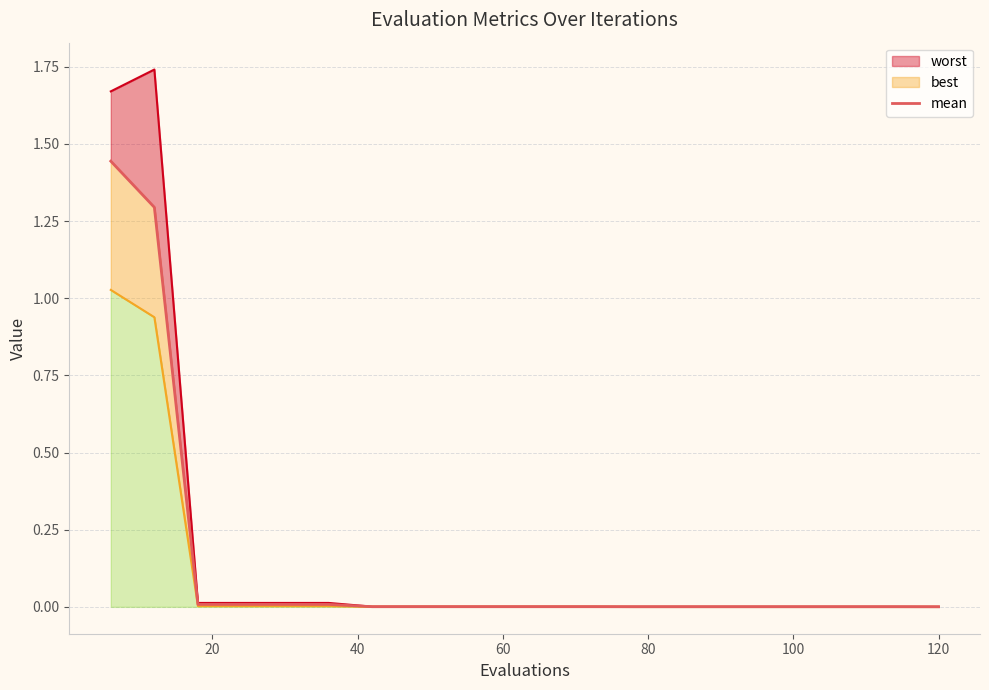

What is the difference between the maximum and minimum values?

1.4